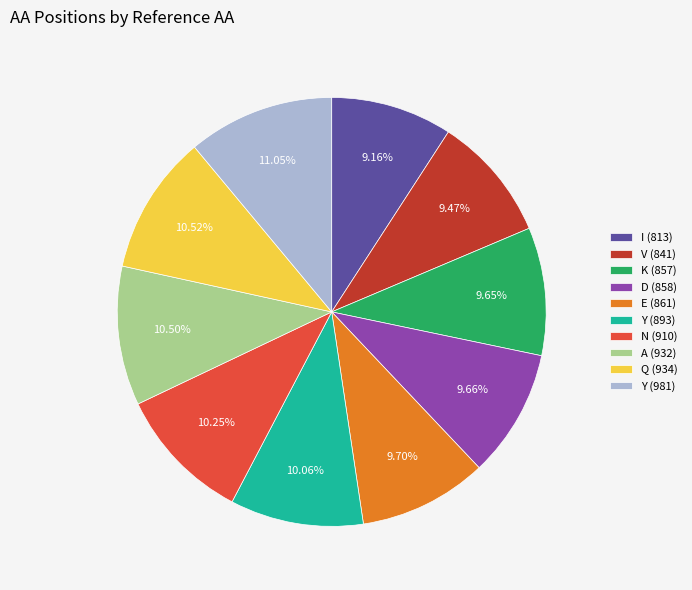

Is the sum of V (841) and D (858) greater than half?

No